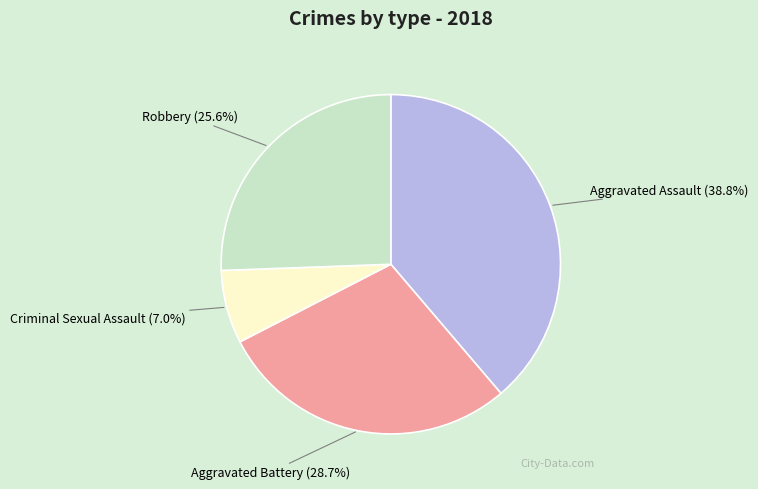

How many slices are in this pie chart?

4